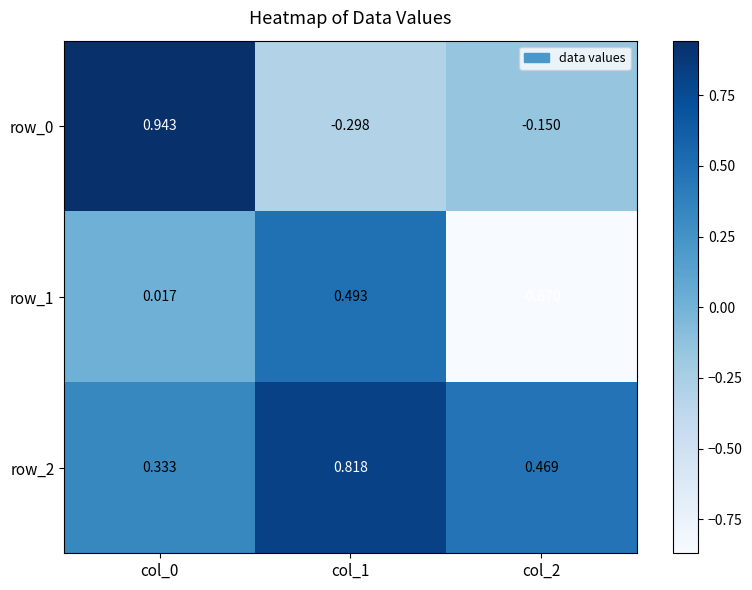

How many data points in row_0 are above 0?

1